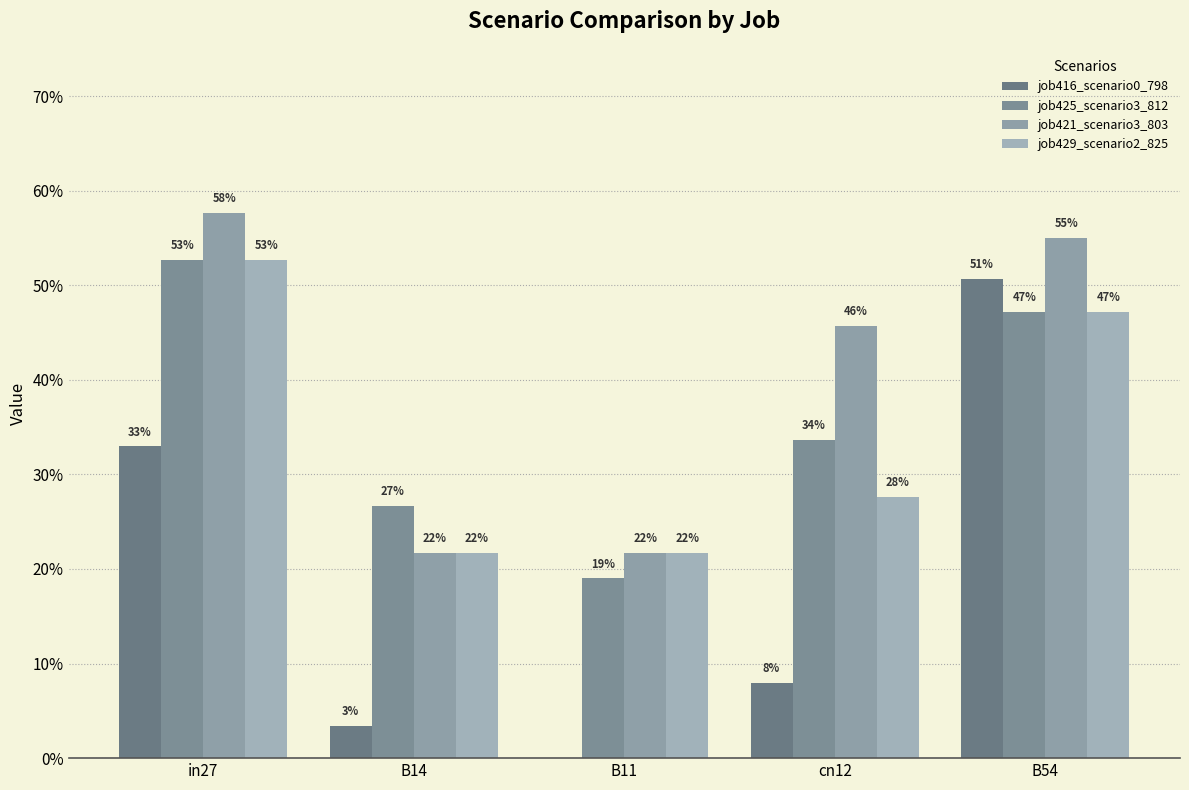

True or false: job425_scenario3_812 has a value of 0.2 at B11.

True